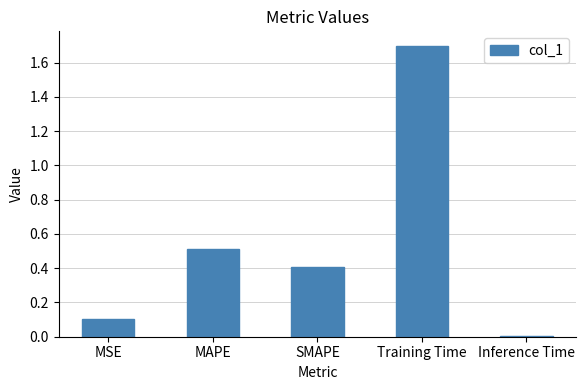

Which has a higher value, MSE or SMAPE?

SMAPE